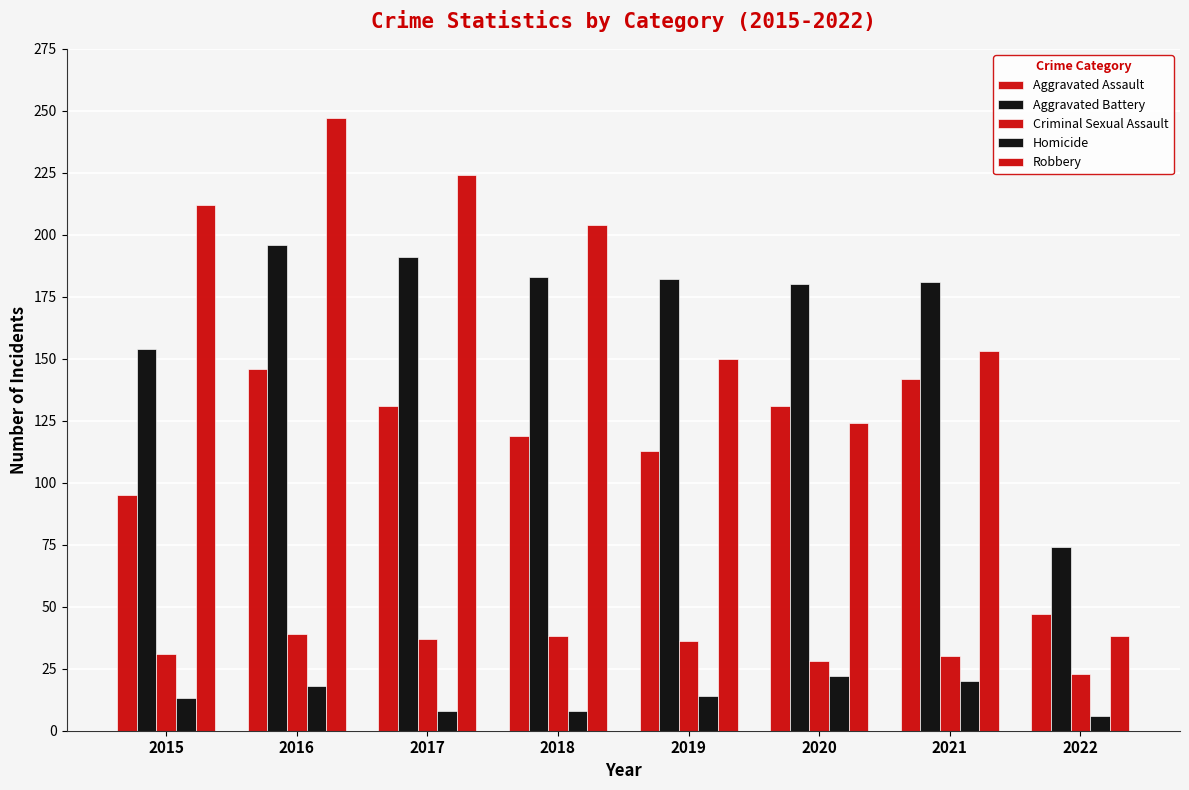

Rank the series by their maximum value, from highest to lowest.

Robbery, Aggravated Battery, Aggravated Assault, Criminal Sexual Assault, Homicide